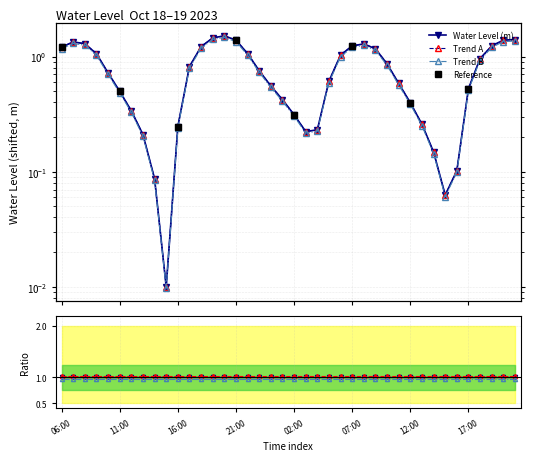

List the labels in order of value, largest first.

20:00, 19:00, 21:00, 21:00, 20:00, 07:00, 08:00, 08:00, 07:00, 19:00, 18:00, 06:00, 09:00, 22:00, 09:00, 06:00, 18:00, 10:00, 17:00, 23:00, 10:00, 05:00, 11:00, 00:00, 17:00, 11:00, 01:00, 12:00, 12:00, 02:00, 13:00, 16:00, 04:00, 03:00, 13:00, 14:00, 16:00, 14:00, 15:00, 15:00